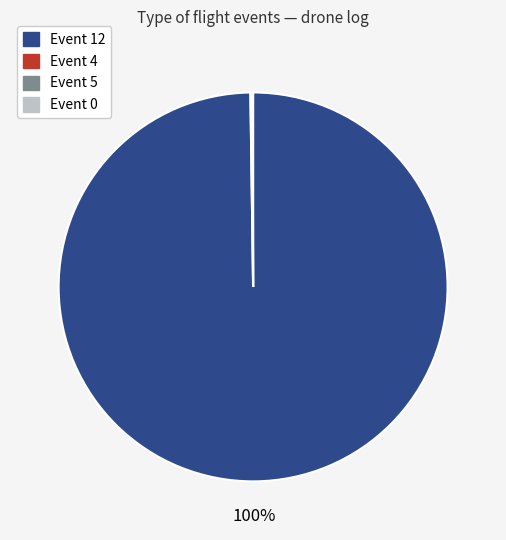

Is there a majority slice in this chart?

Yes